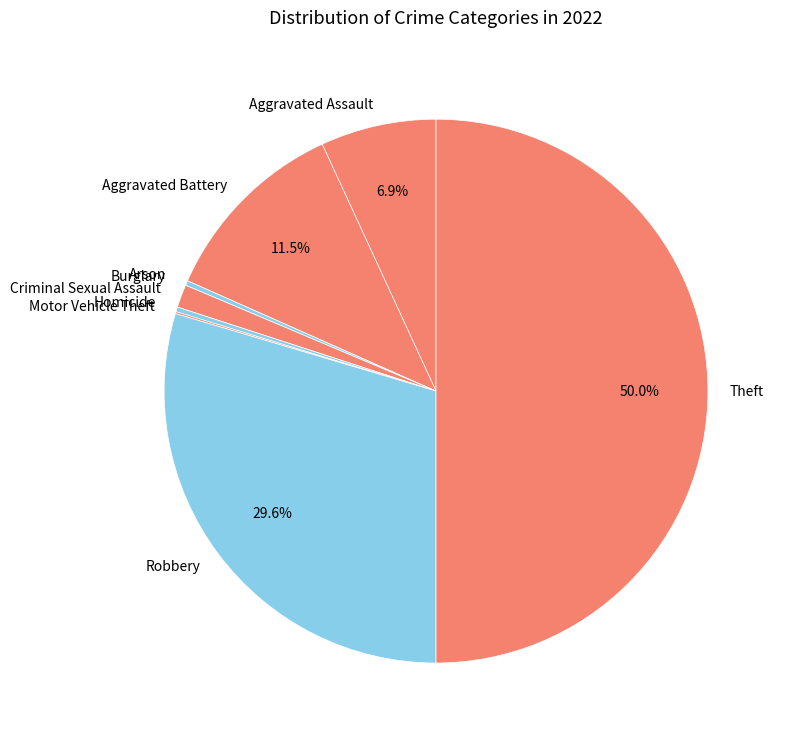

Does Criminal Sexual Assault represent more than half of the total?

No